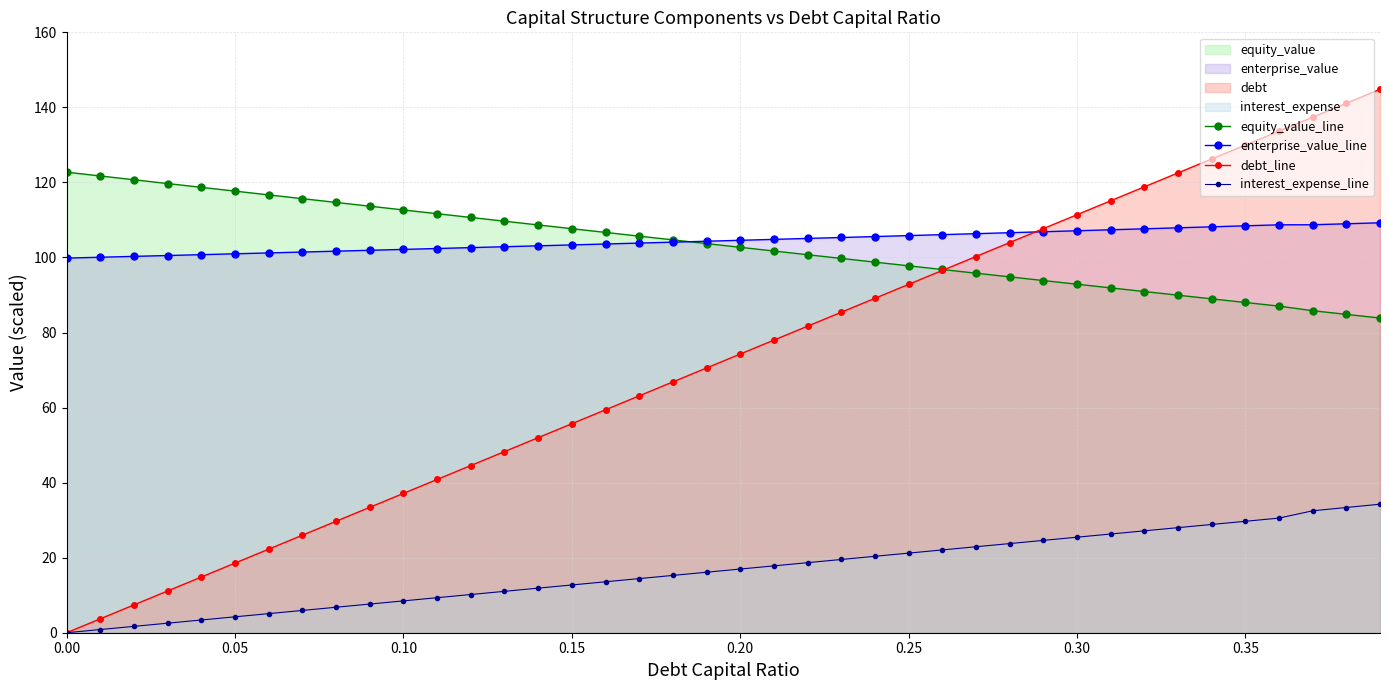

Does the chart display data point markers on the line(s)?

Yes